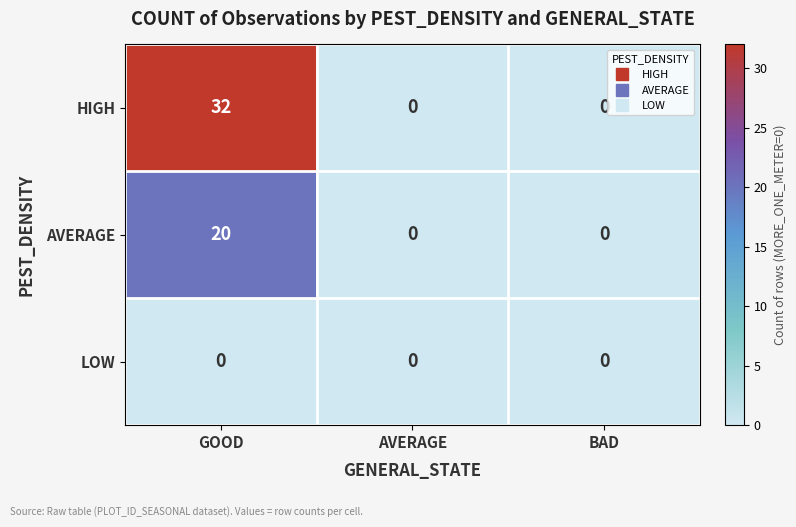

Reading left to right, what are all the values shown in this chart?

HIGH: GOOD=32	AVERAGE=0	BAD=0
AVERAGE: GOOD=20	AVERAGE=0	BAD=0
LOW: GOOD=0	AVERAGE=0	BAD=0